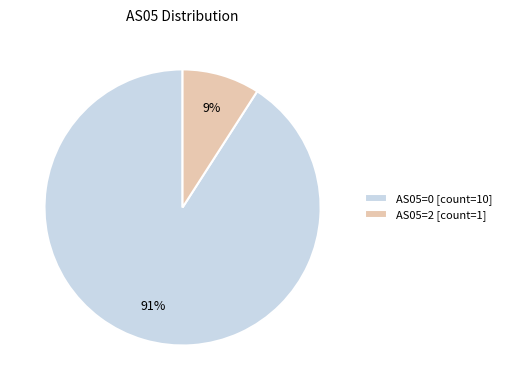

Which slice represents more than half of the pie?

AS05=0 [count=10]